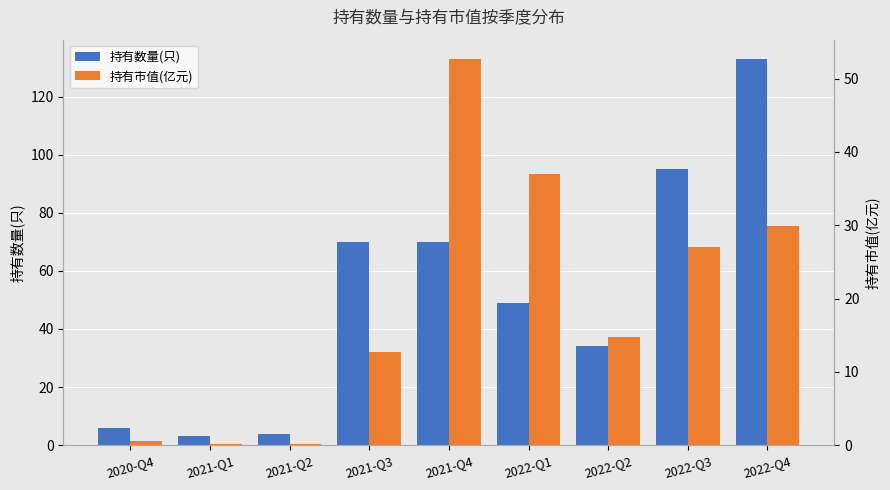

Reading left to right, list all the values displayed in this chart.

持有数量(只): 6.0	3.0	4.0	70.0	70.0	49.0	34.0	95.0	133.0
持有市值(亿元): 0.6	0.1	0.2	12.7	52.7	37.0	14.8	27.0	29.8